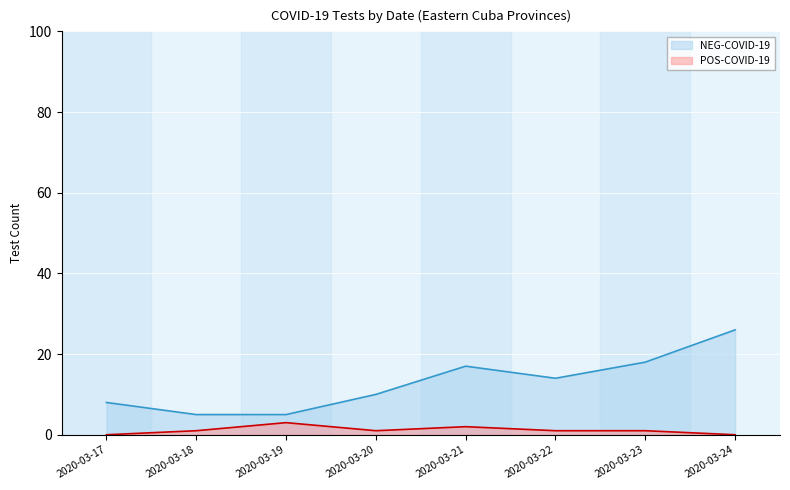

True or false: NEG-COVID-19 and POS-COVID-19 intersect in this chart.

False